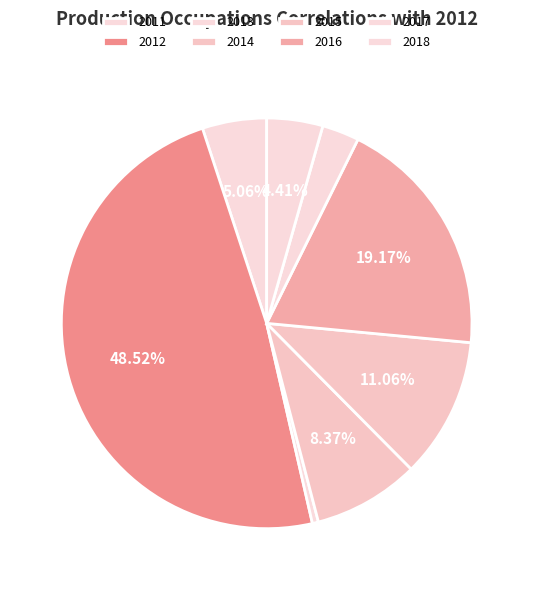

Count the number of slices in the pie.

8